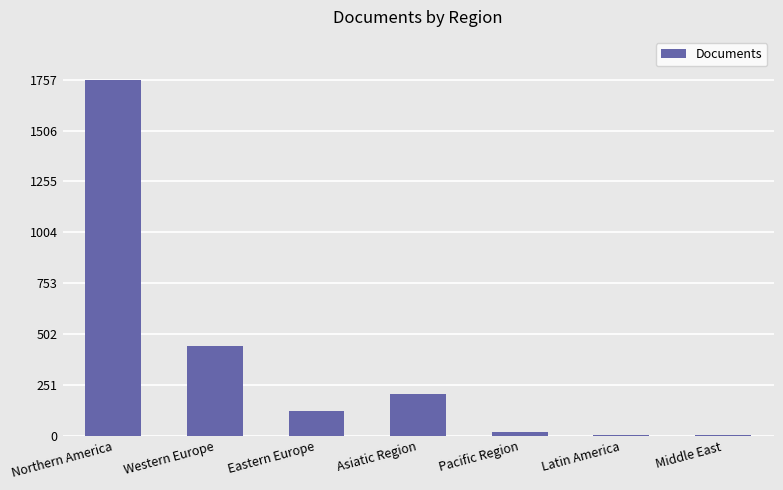

What is the greatest value displayed?

1757